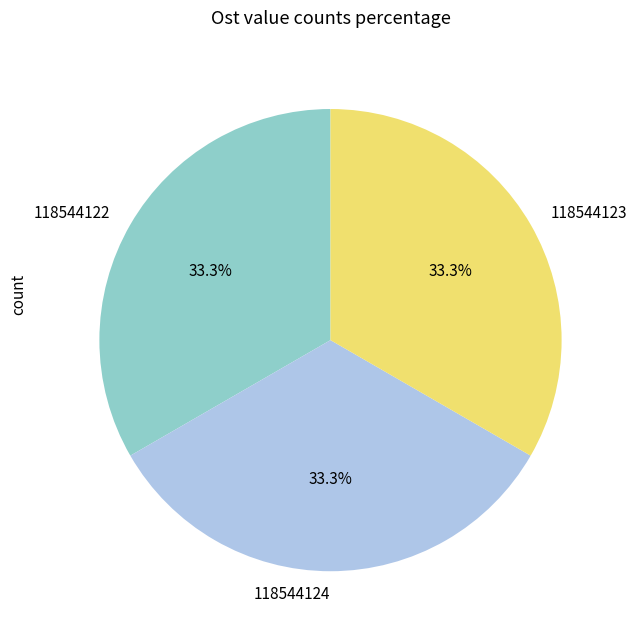

What is the ratio of the value at 118544123 to the value at 118544124?

1.0